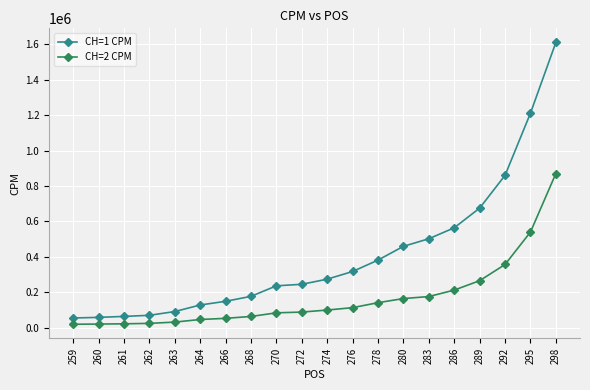

Which series has the largest total across all categories?

CH=1 CPM